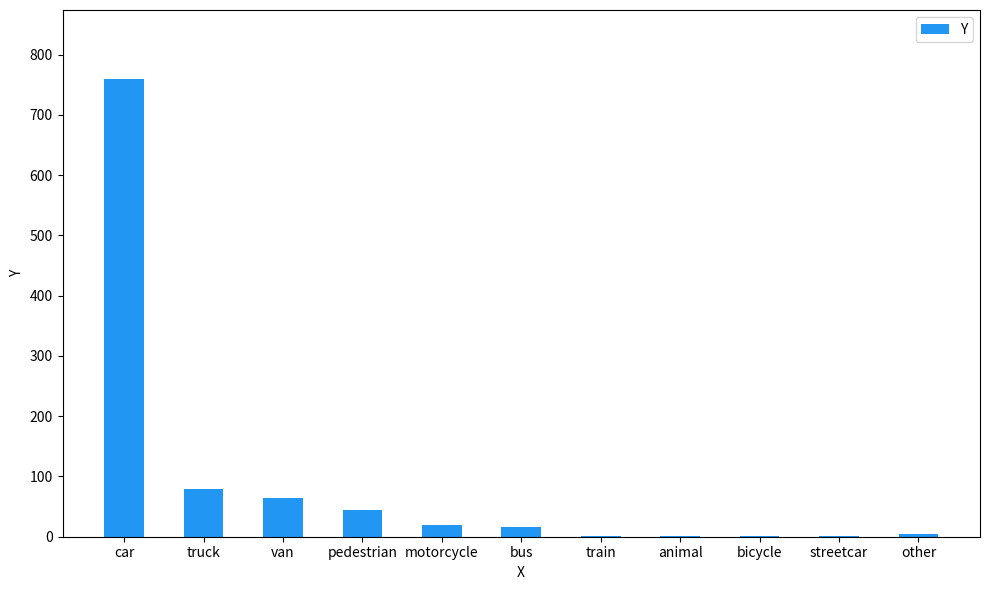

The value at car is 760. True or false?

True